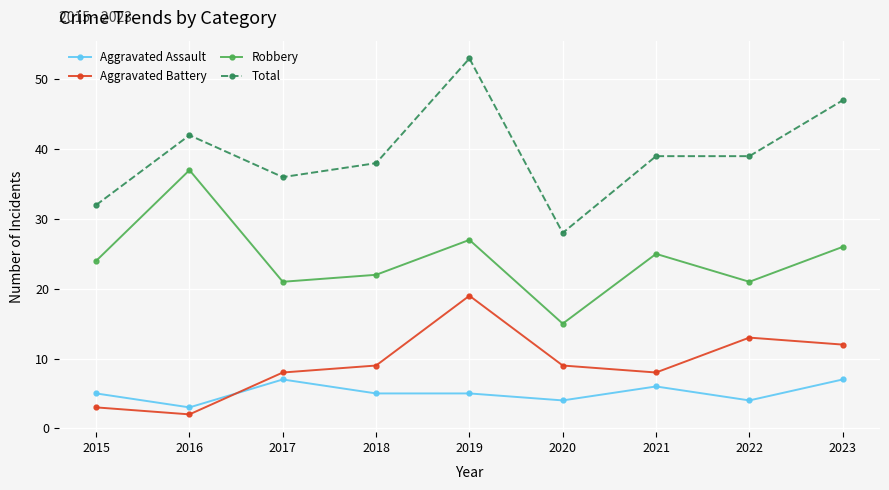

In Aggravated Battery, how many points are lower than both neighbors (excluding endpoints)?

2